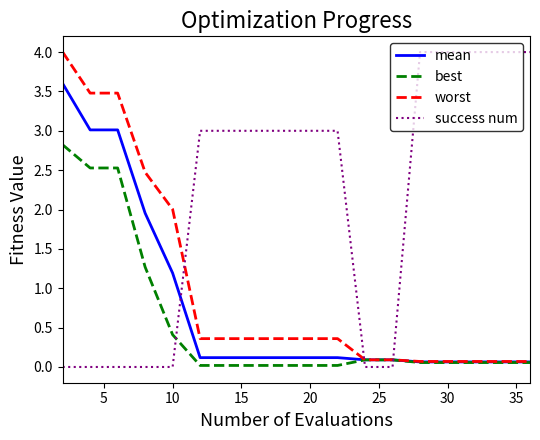

Which series has the largest total across all categories?

success num